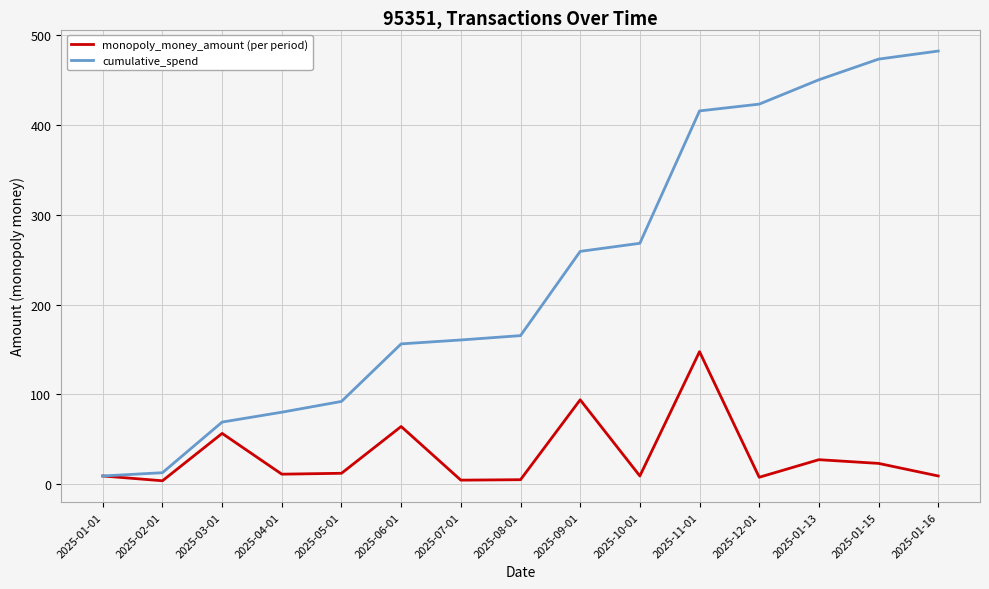

What is the sum of the monopoly_money_amount (per period) values at 2025-06-01 and 2025-04-01?

75.1